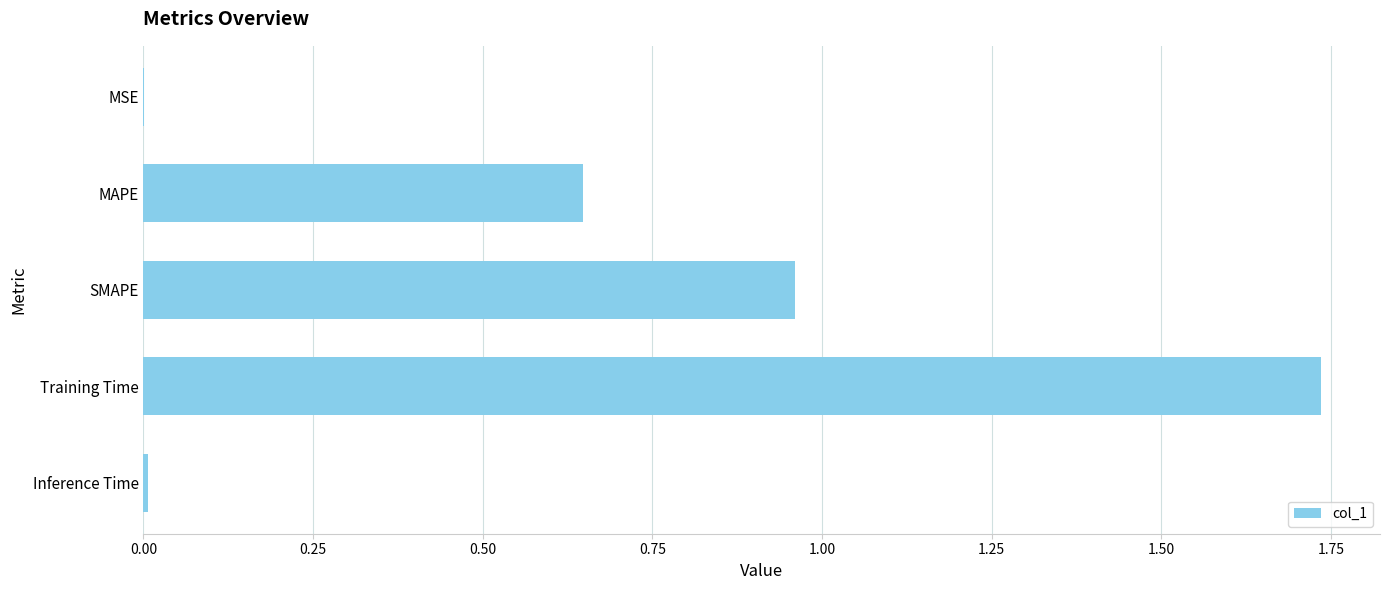

Which has a higher value, Inference Time or Training Time?

Training Time